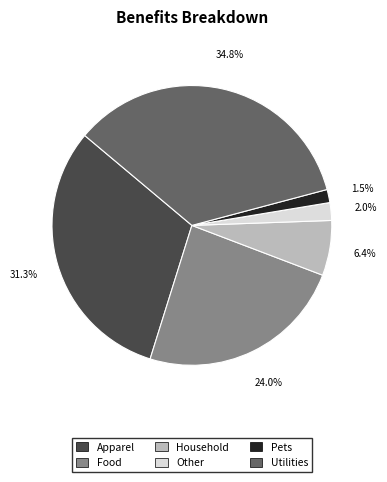

True or false: Food accounts for 14% of the total.

False